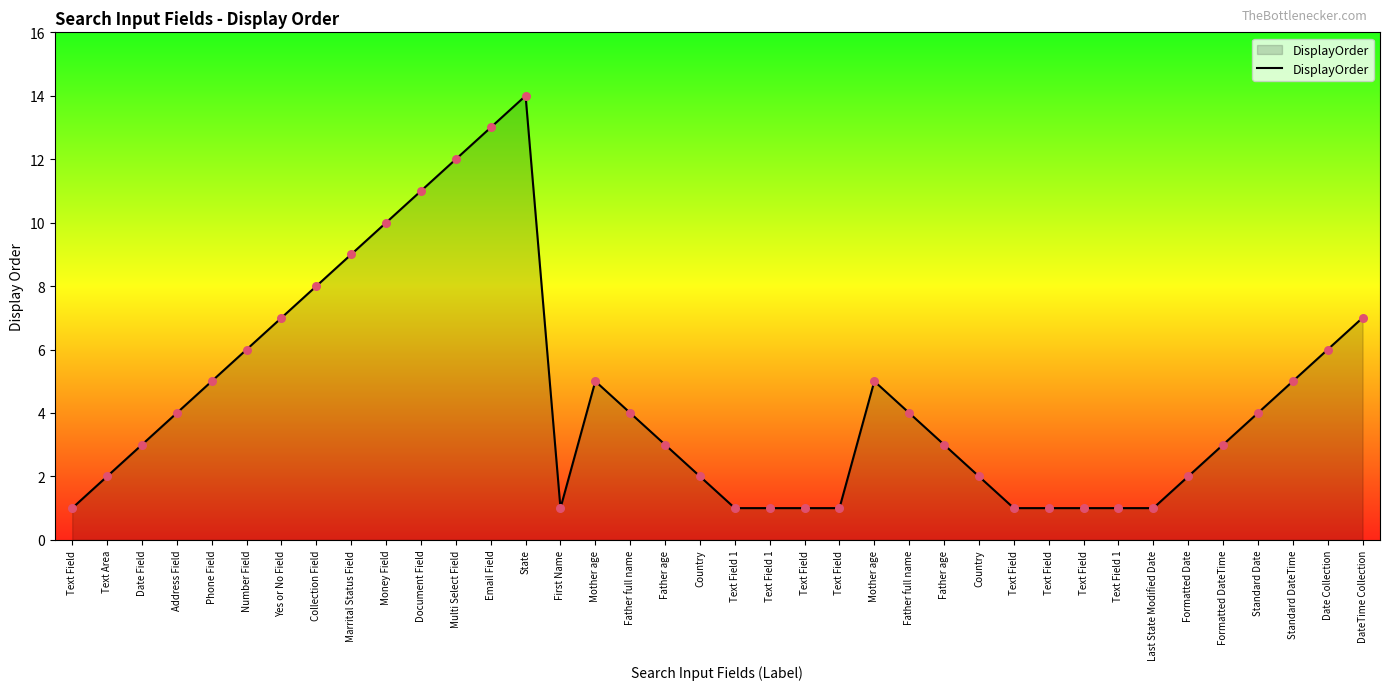

Which has a higher value, Document Field or Country?

Document Field